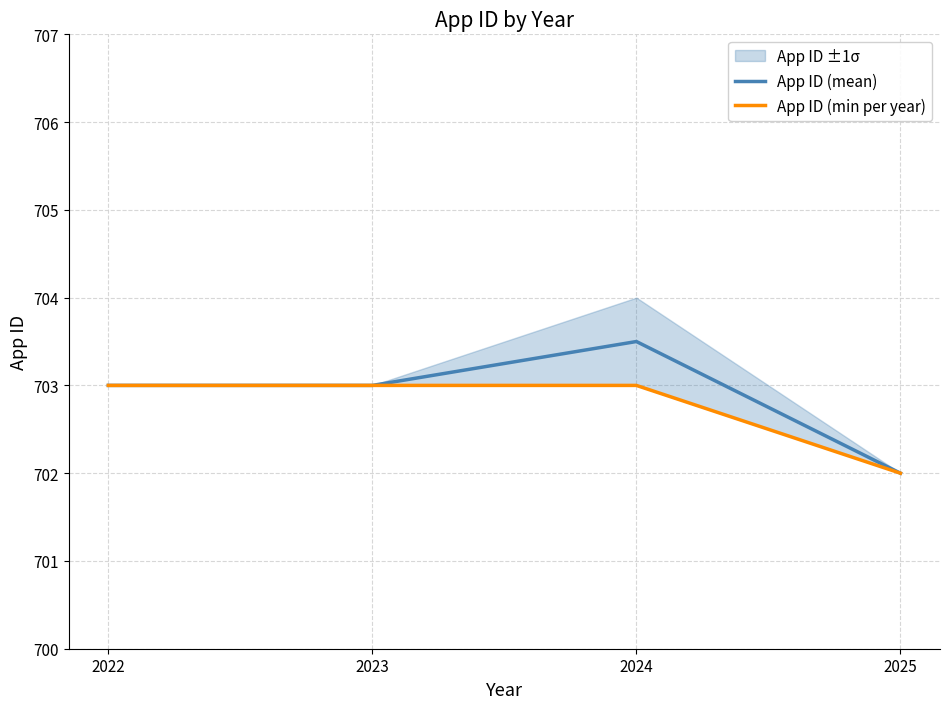

True or false: App ID (min per year) and App ID (mean) intersect in this chart.

False